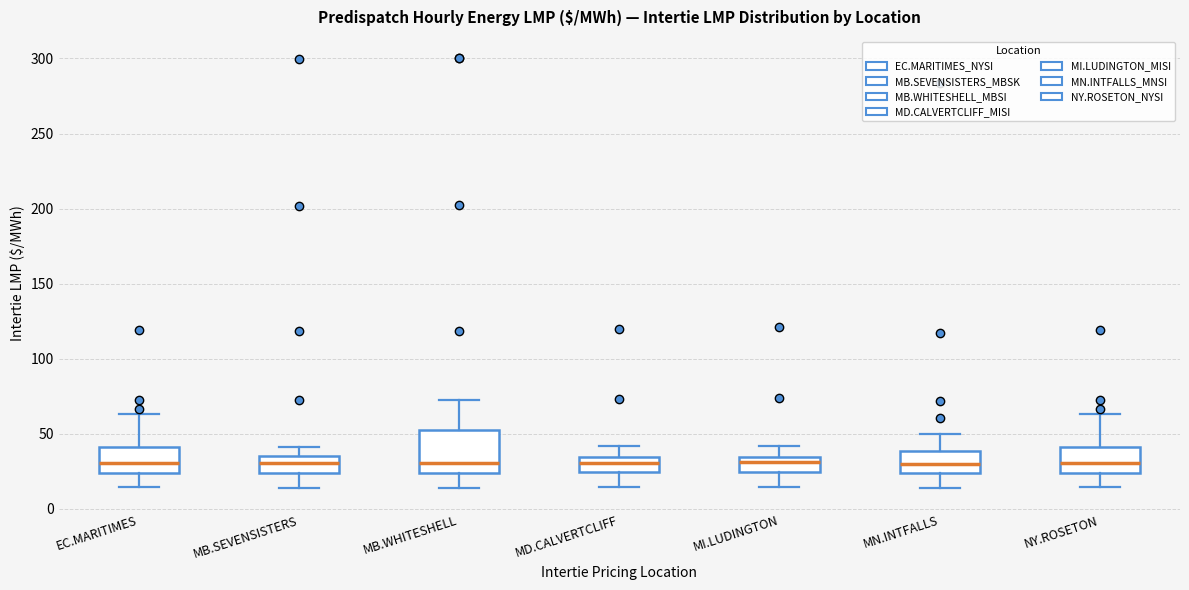

Where is the upper edge of the box for EC.MARITIMES on the y-axis? The values are not printed on the chart, so give them approximately, as read against the axis.

40